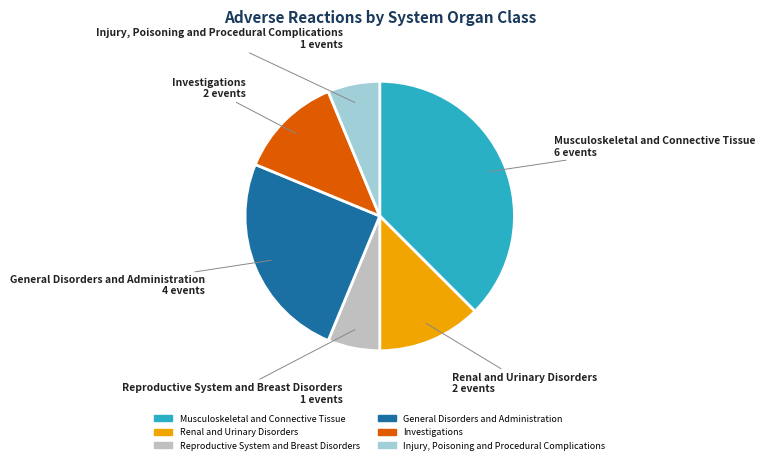

Do Investigations and Injury, Poisoning and Procedural Complications together represent more than half of the pie?

No